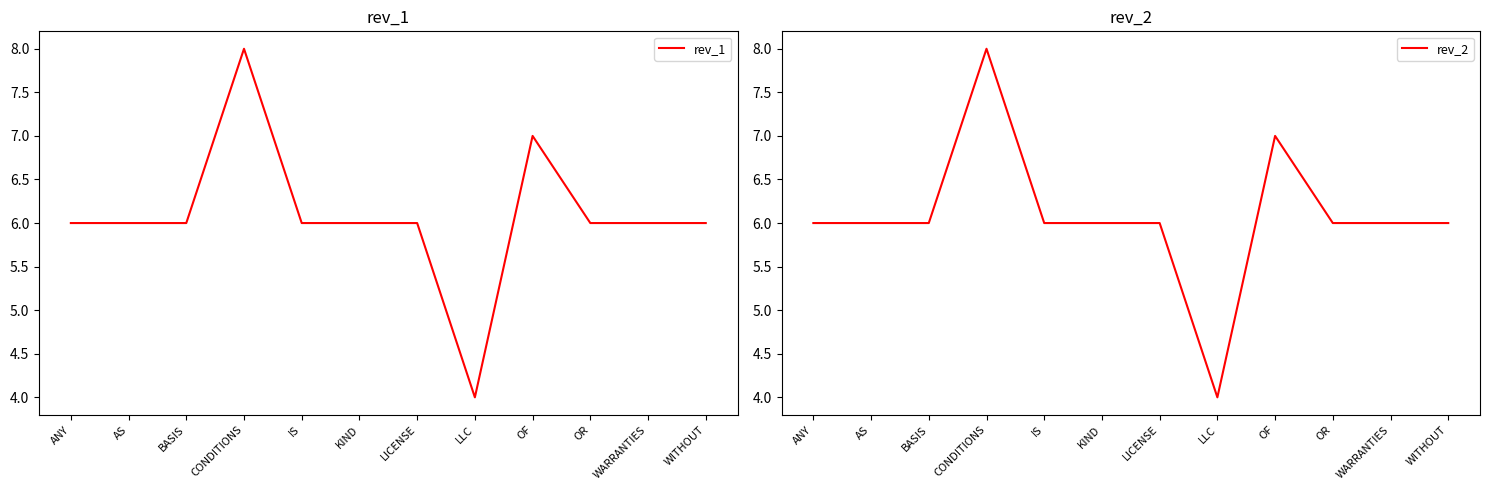

Reading left to right, transcribe all the data shown in this chart.

rev_1: ANY=6	AS=6	BASIS=6	CONDITIONS=8	IS=6	KIND=6	LICENSE=6	LLC=4	OF=7	OR=6	WARRANTIES=6	WITHOUT=6
rev_2: ANY=6	AS=6	BASIS=6	CONDITIONS=8	IS=6	KIND=6	LICENSE=6	LLC=4	OF=7	OR=6	WARRANTIES=6	WITHOUT=6